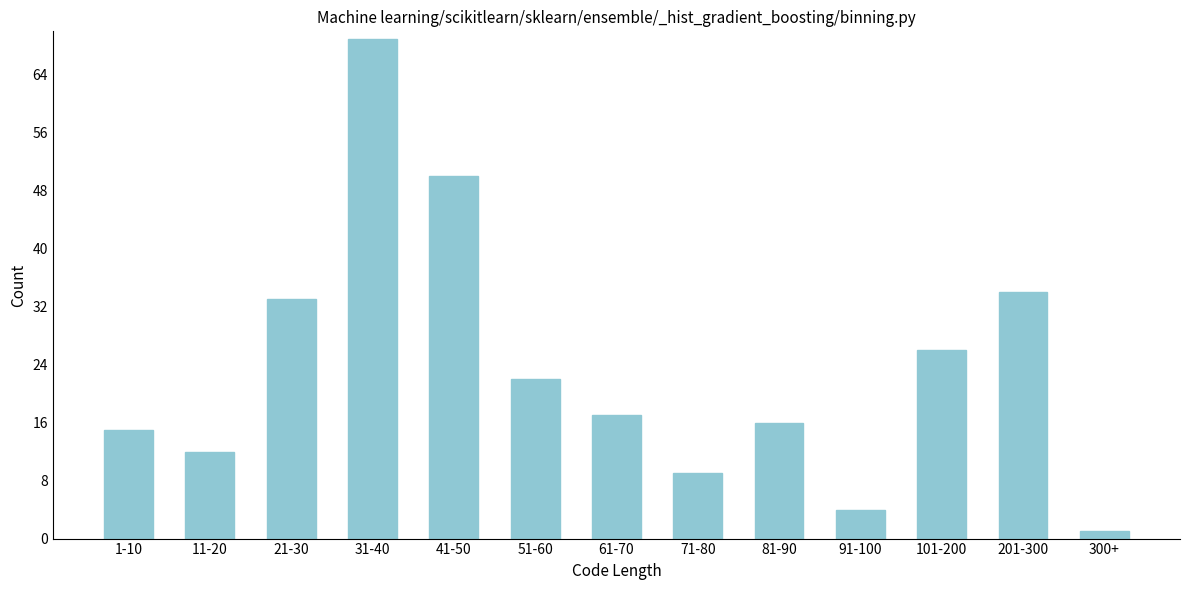

Reading left to right, what are all the values shown in this chart?

1-10=15	11-20=12	21-30=33	31-40=69	41-50=50	51-60=22	61-70=17	71-80=9	81-90=16	91-100=4	101-200=26	201-300=34	300+=1